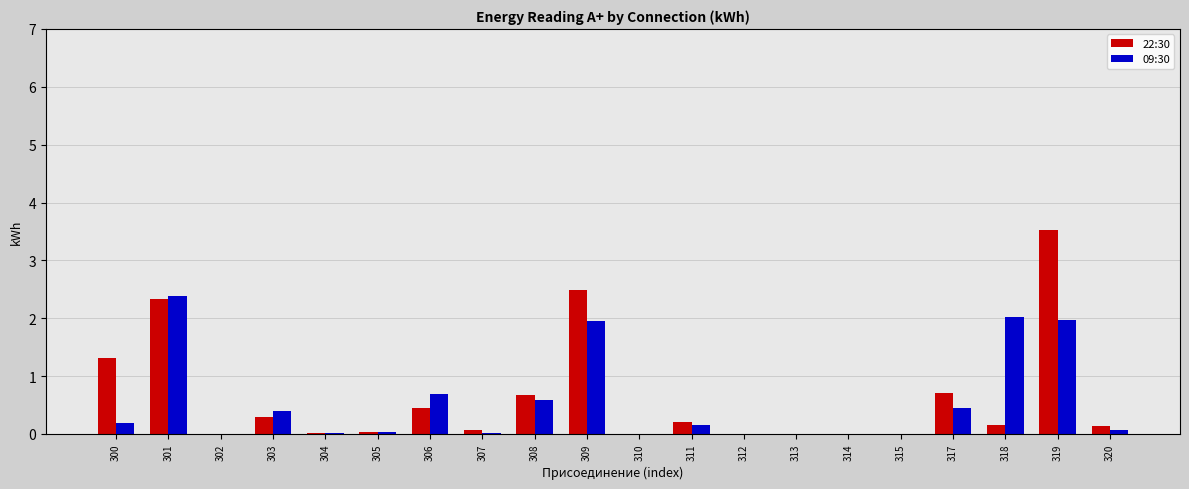

What is the sum of the 22:30 values at 301 and 306?

2.8